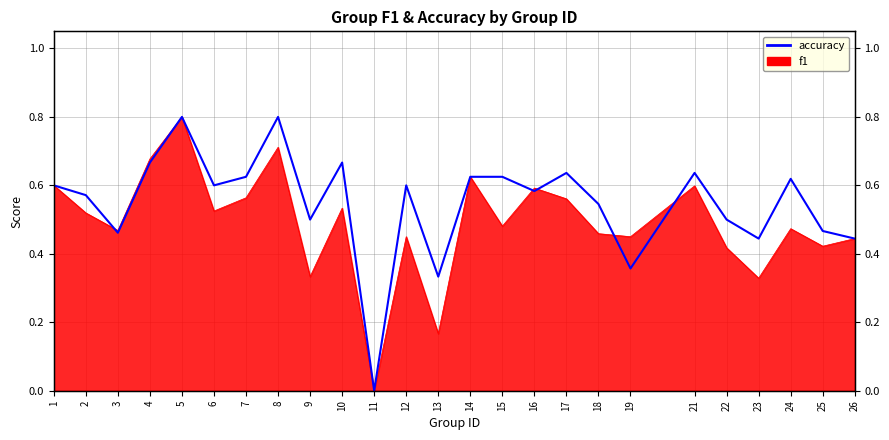

What is the change in value from 19 to 24?

+0.3